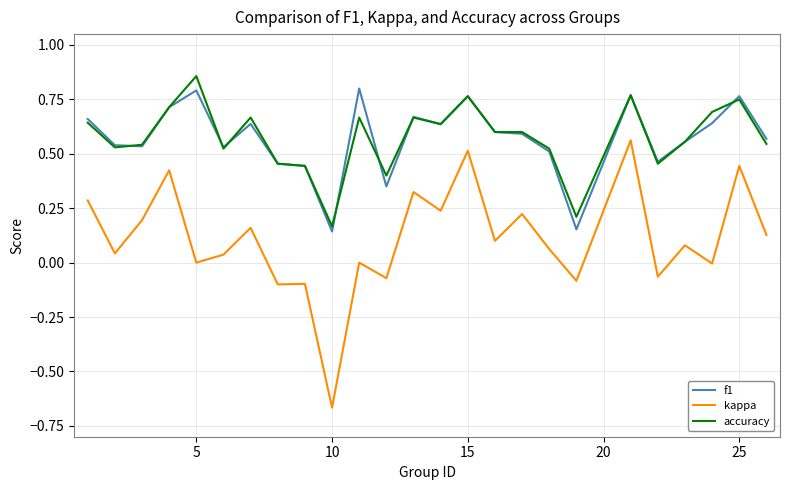

True or false: kappa and f1 intersect in this chart.

False